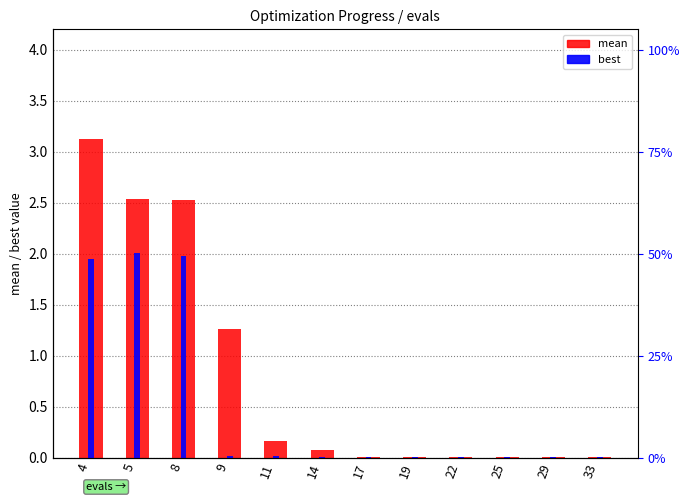

At how many categories does at least one series exceed 2?

3